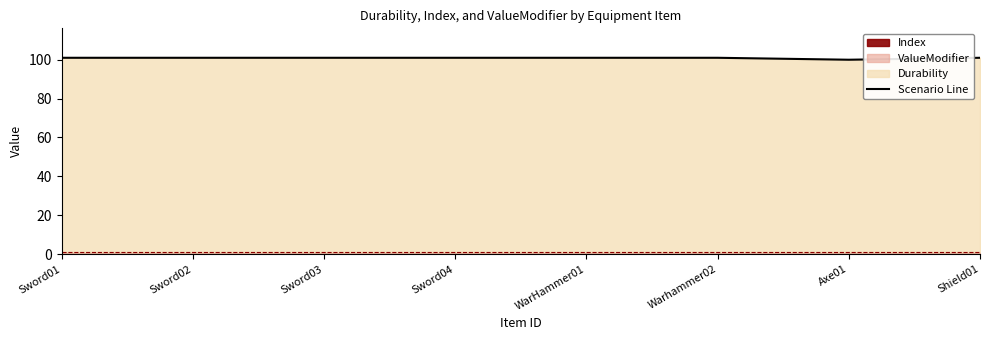

Which label corresponds to the largest value in the chart?

Sword01